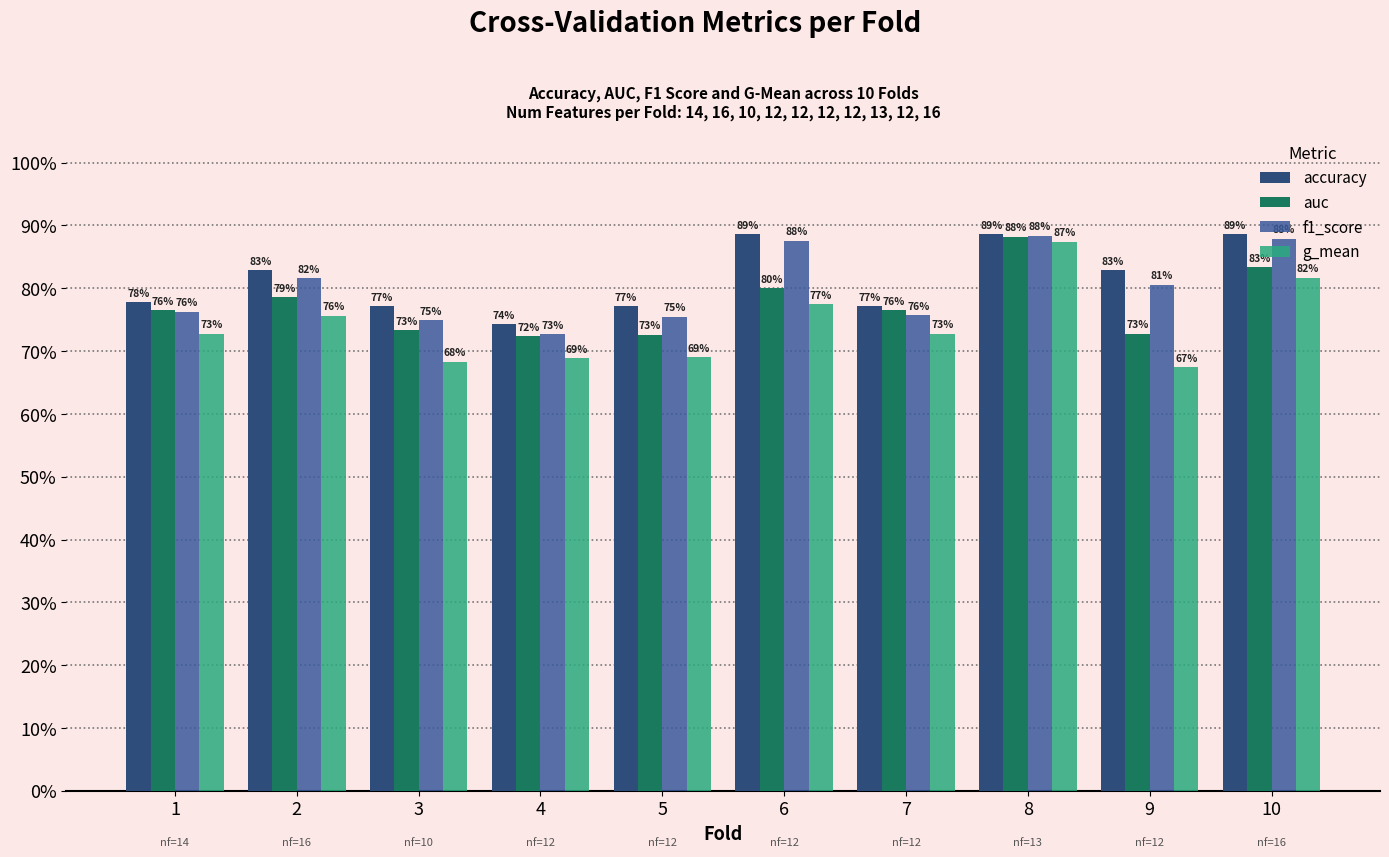

Reading right to left, list all the values displayed in this chart.

accuracy: 10=0.9	9=0.8	8=0.9	7=0.8	6=0.9	5=0.8	4=0.7	3=0.8	2=0.8	1=0.8
auc: 10=0.8	9=0.7	8=0.9	7=0.8	6=0.8	5=0.7	4=0.7	3=0.7	2=0.8	1=0.8
f1_score: 10=0.9	9=0.8	8=0.9	7=0.8	6=0.9	5=0.8	4=0.7	3=0.7	2=0.8	1=0.8
g_mean: 10=0.8	9=0.7	8=0.9	7=0.7	6=0.8	5=0.7	4=0.7	3=0.7	2=0.8	1=0.7